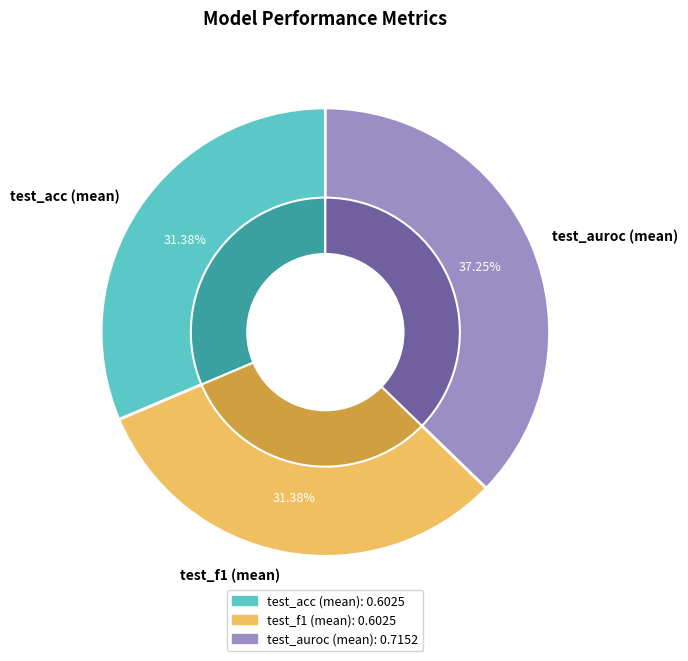

Is the sum of test_auroc (mean) and test_acc (mean) greater than half?

Yes